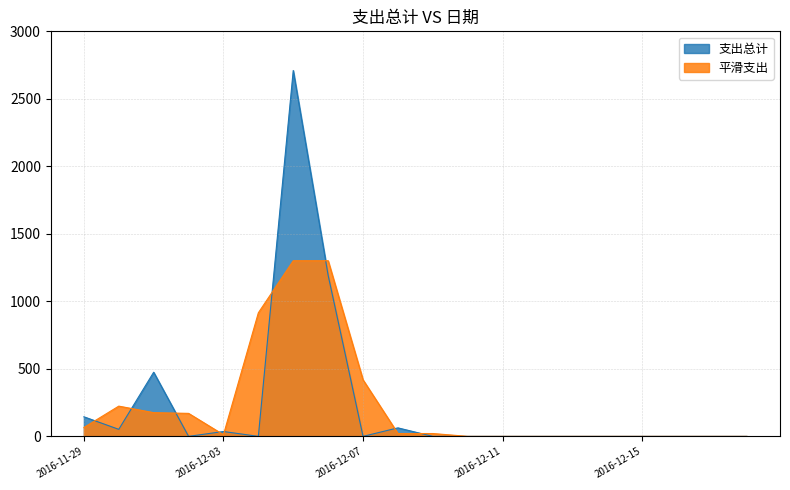

Which category has the highest value across all series?

2016-12-05